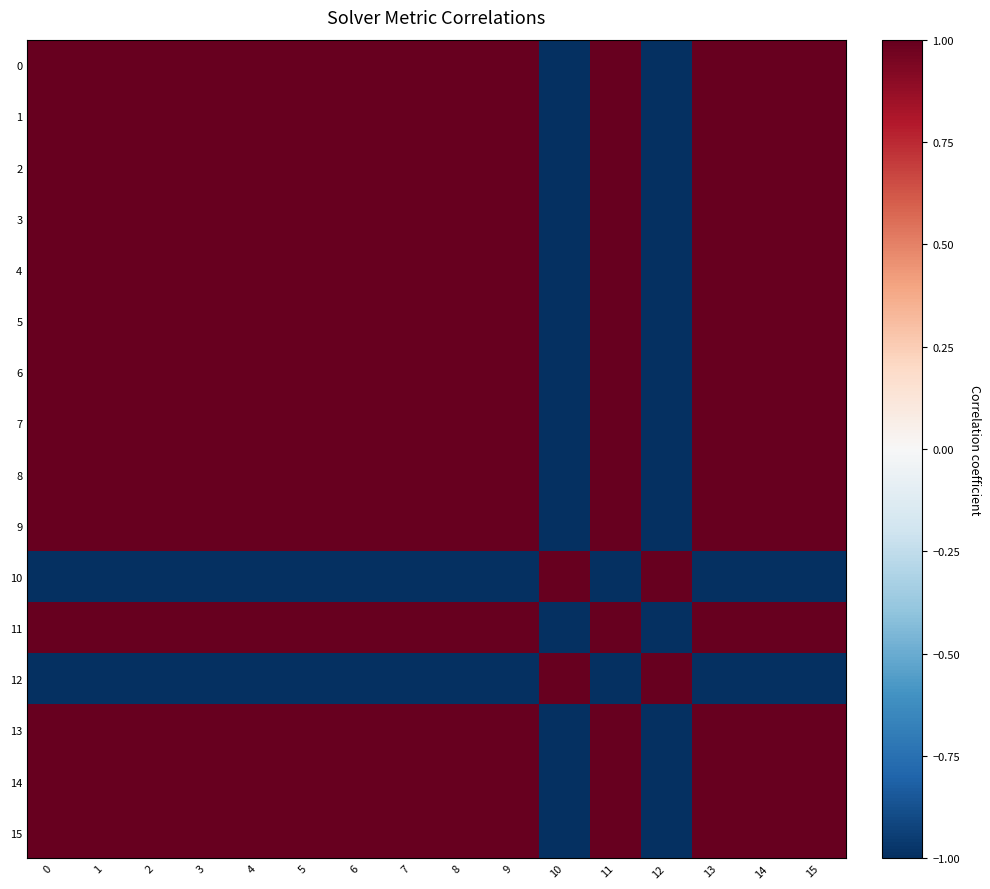

What is the spread (max minus min) of values at 9?

2.0